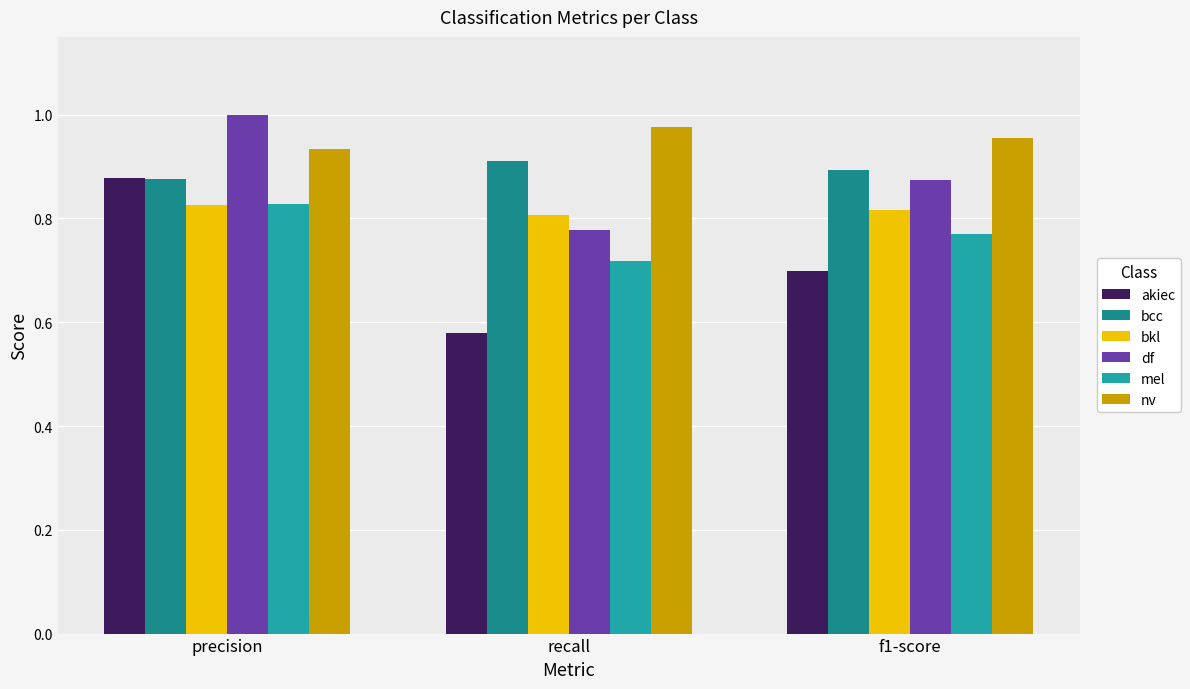

Which series has the largest total across all categories?

nv